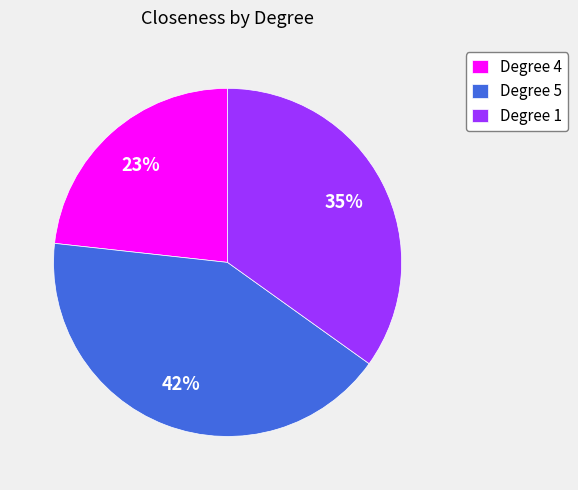

Which has a higher value, Degree 4 or Degree 1?

Degree 1